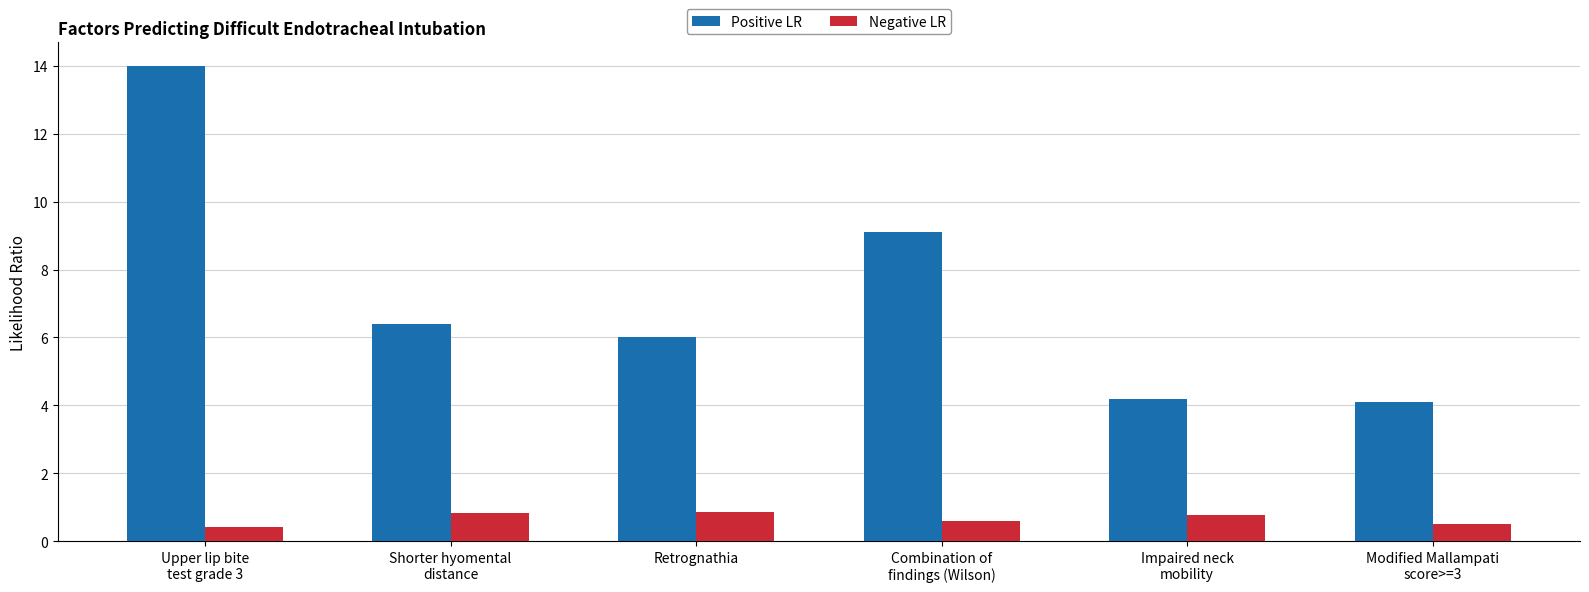

What is the lowest value of the Positive LR series?

4.1